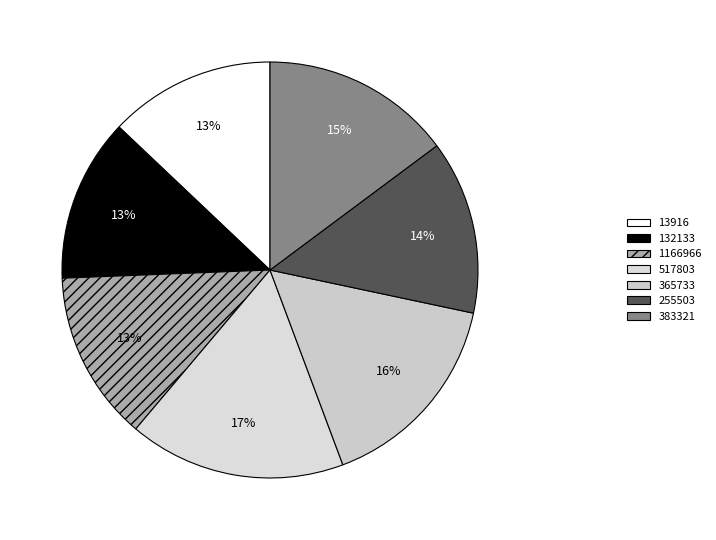

To the nearest percent, what is the difference between the largest and smallest slice percentages?

4%